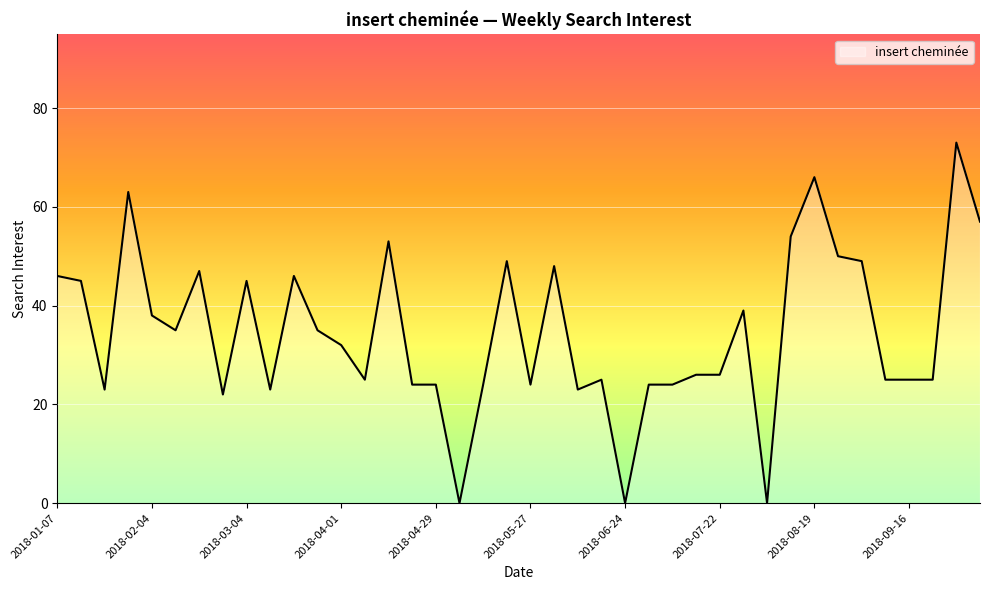

What is the difference between the maximum and minimum values?

73